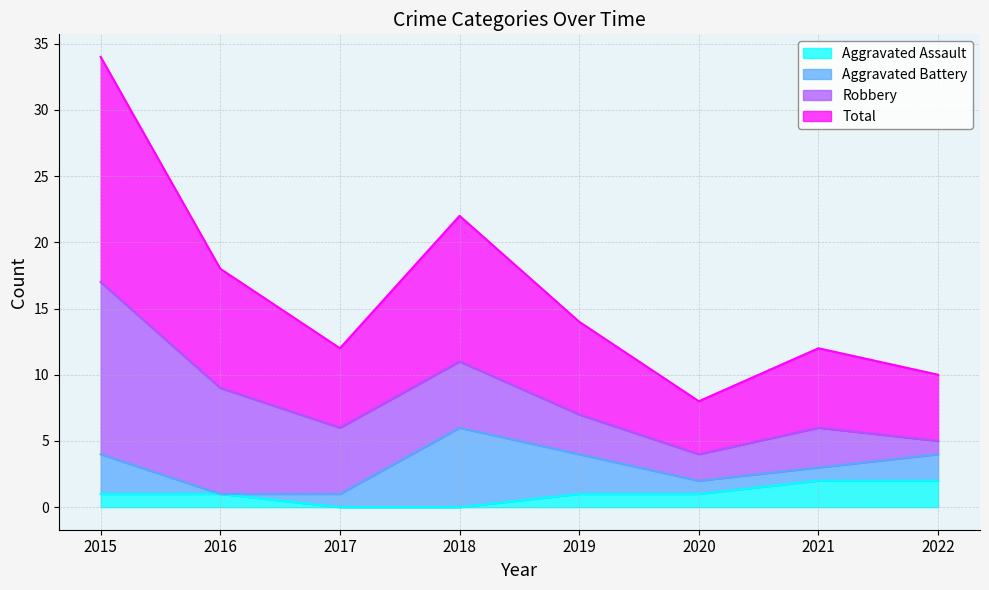

List the labels in order of Aggravated Assault value, largest first.

2021, 2022, 2015, 2016, 2019, 2020, 2017, 2018